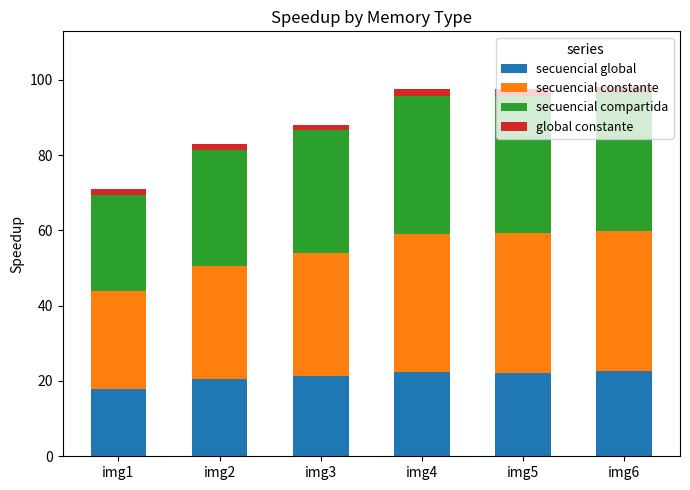

Is it true that secuencial global equals 10.4 at img2?

False